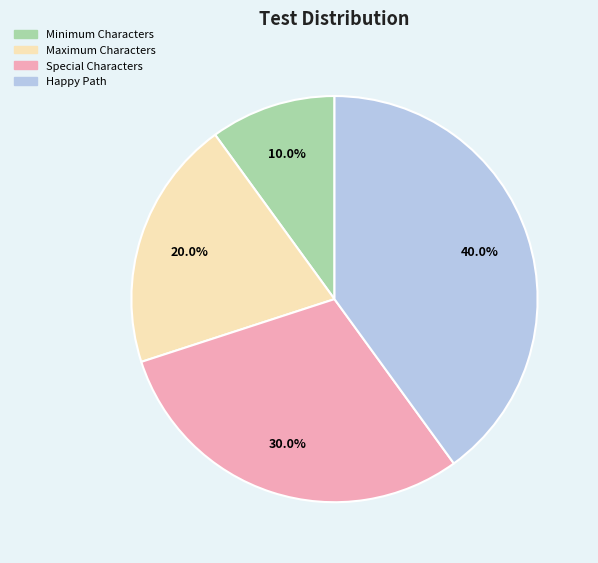

Count the number of slices in the pie.

4